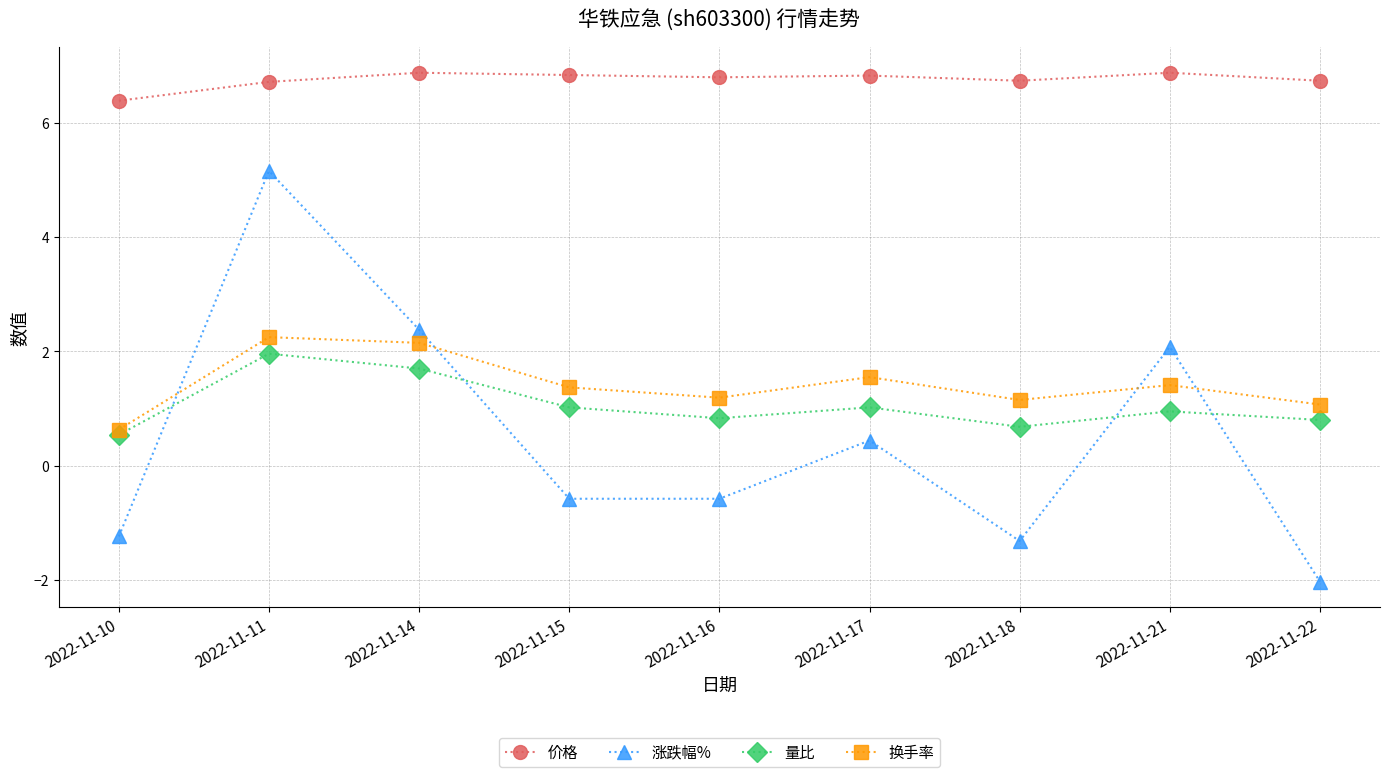

How many values in the 涨跌幅% series exceed 0?

4